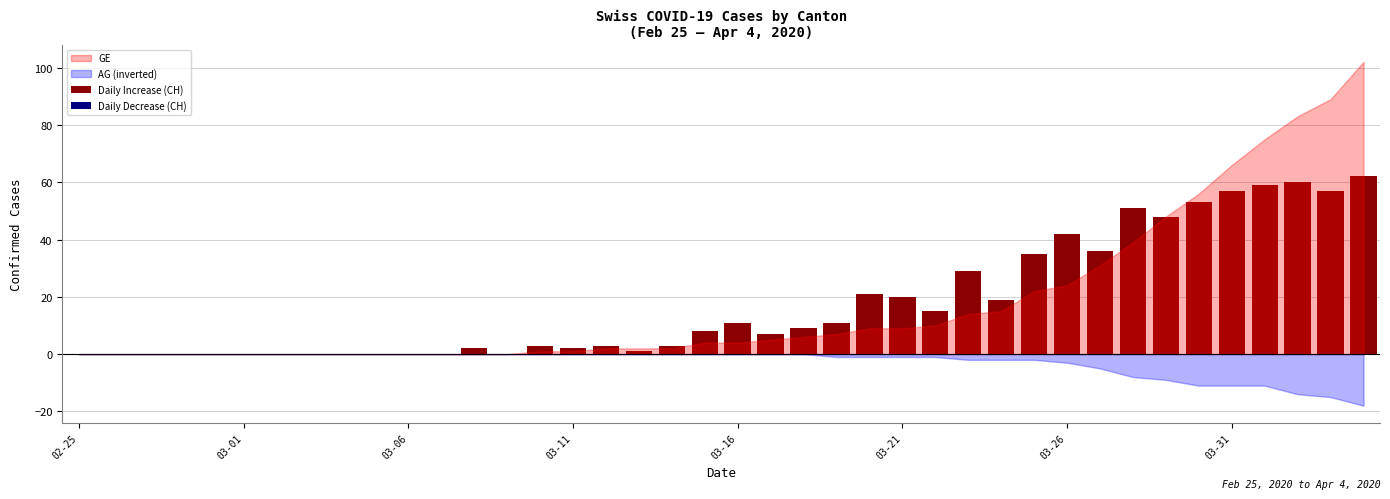

What is the sum of all values?

724